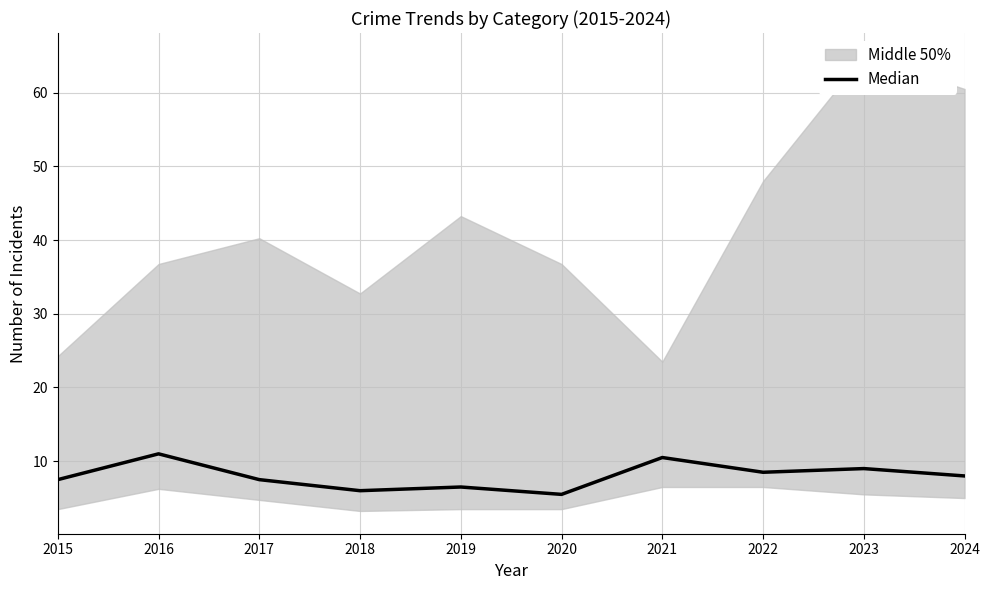

Read the value at 2021.

10.5